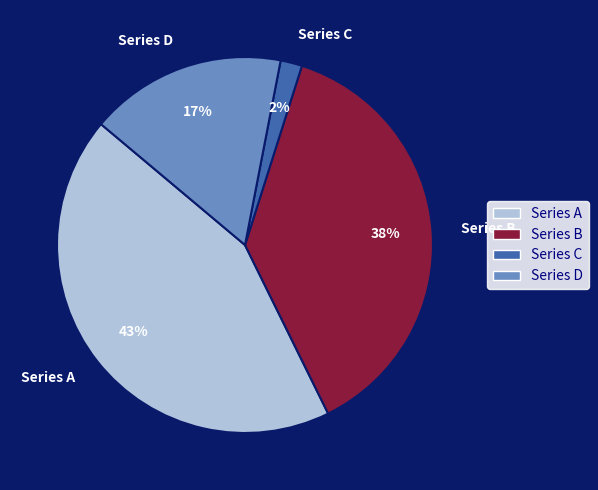

What is the largest slice in the pie chart?

Series A